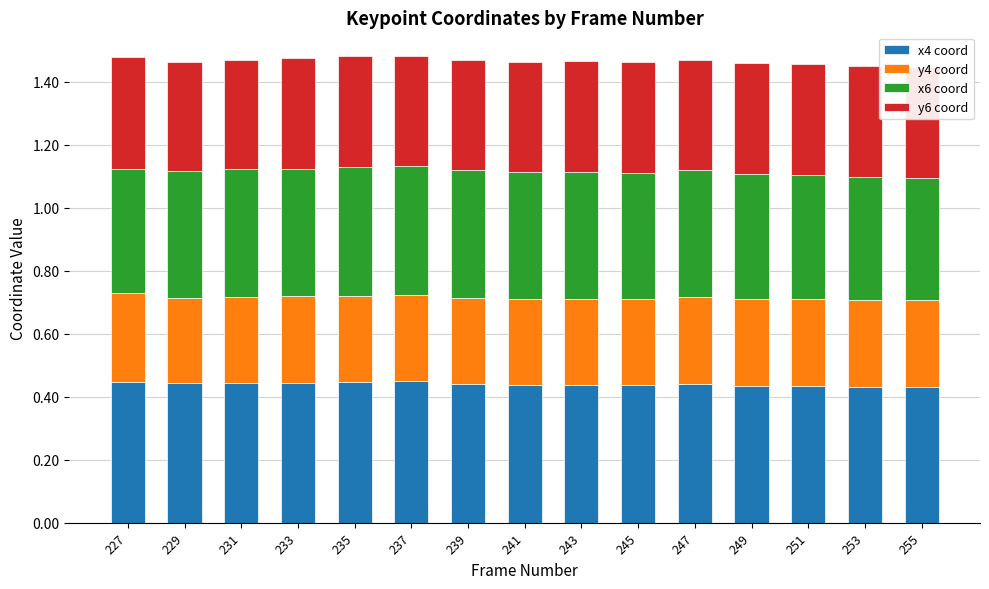

What is the total value across all series at 249?

1.5